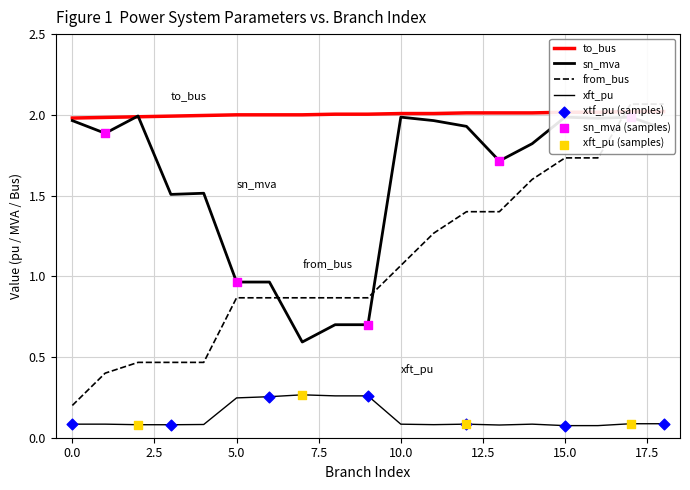

Which series contains the lowest Y value?

xft_pu